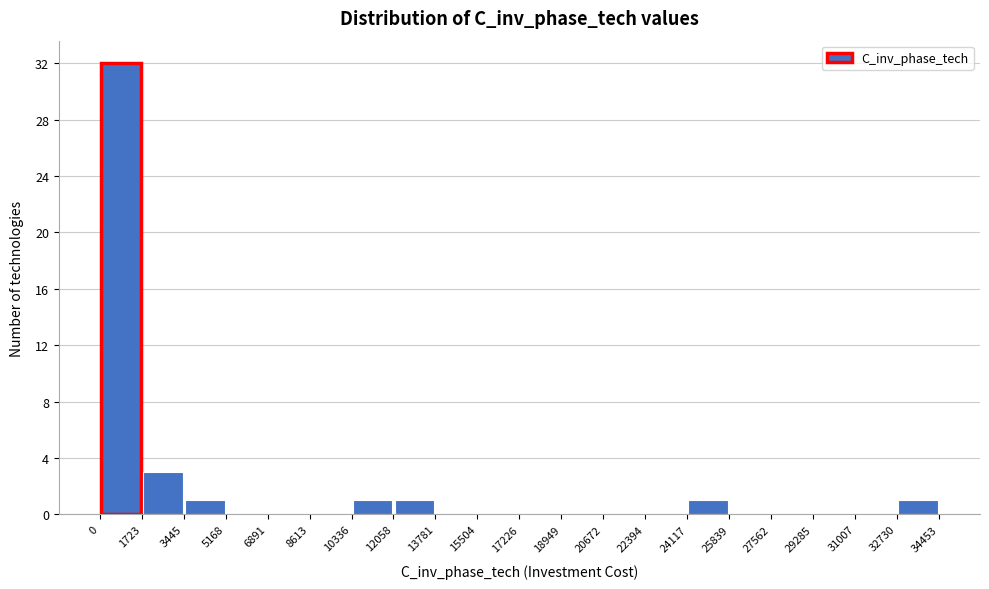

Reading left to right, list every bar in this chart as the range it spans on the x-axis followed by its height. The values are not printed on the chart, so give them approximately, as read against the axis.

0 to 1723: 32
1723 to 3445: 3
3445 to 5168: 1
5168 to 6891: 0
6891 to 8613: 0
8613 to 10336: 0
10336 to 12058: 1
12058 to 13781: 1
13781 to 15504: 0
15504 to 17226: 0
17226 to 18949: 0
18949 to 20672: 0
20672 to 22394: 0
22394 to 24117: 0
24117 to 25839: 1
25839 to 27562: 0
27562 to 29285: 0
29285 to 31007: 0
31007 to 32730: 0
32730 to 34453: 1